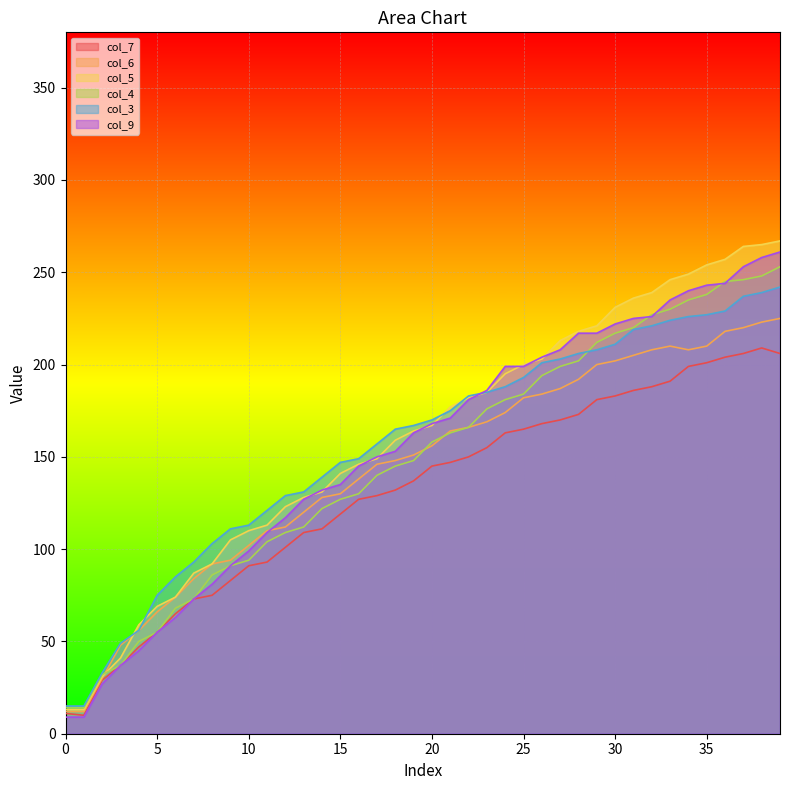

True or false: col_3 has a value of 56 at 4.

True